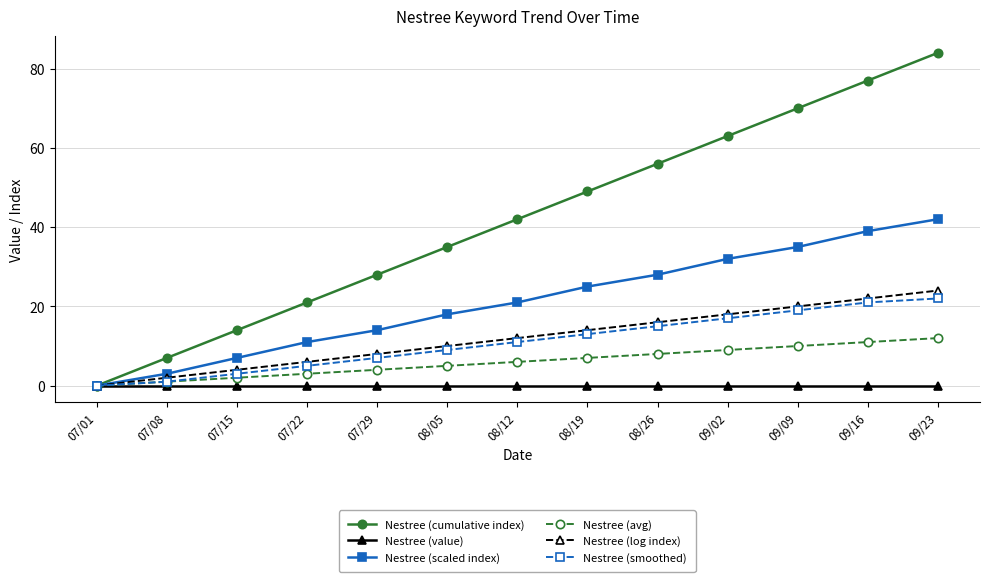

The value of Nestree (smoothed) at 08/19 is 18. True or false?

False